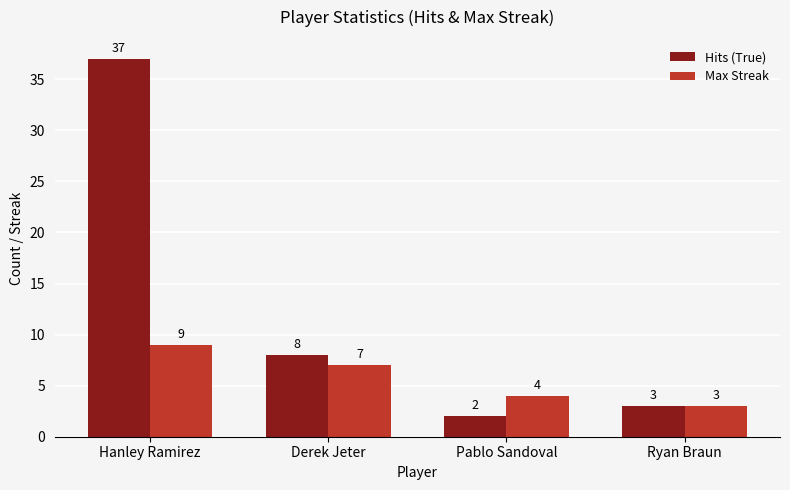

What are all the series names shown in the legend?

Hits (True), Max Streak